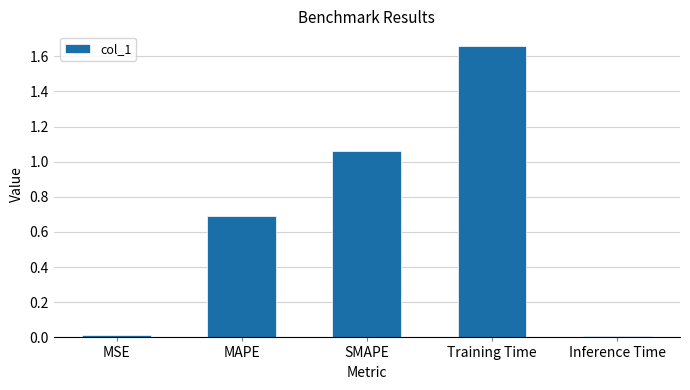

What is the difference between the maximum and second lowest values?

1.6